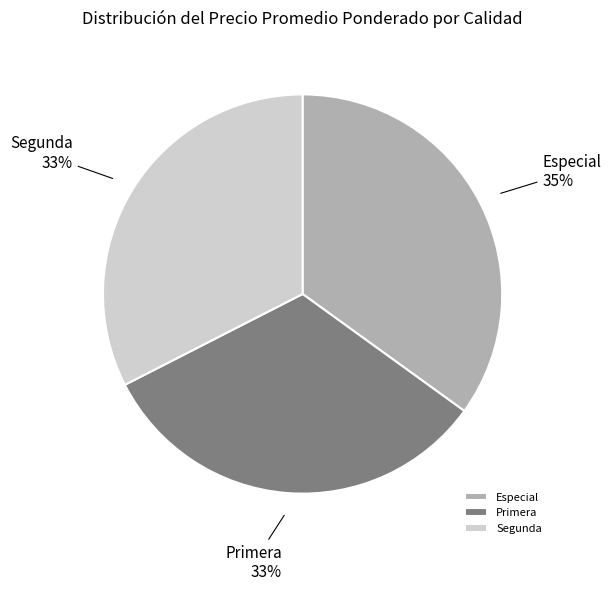

Is there any slice that represents more than half of the pie?

No